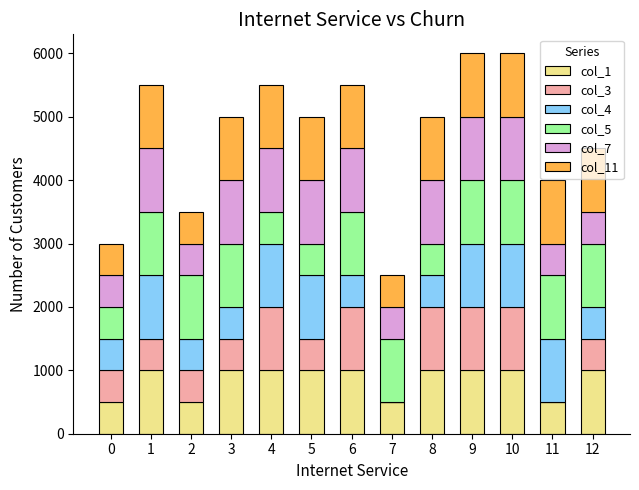

The value of col_1 at 11 is 792. True or false?

False